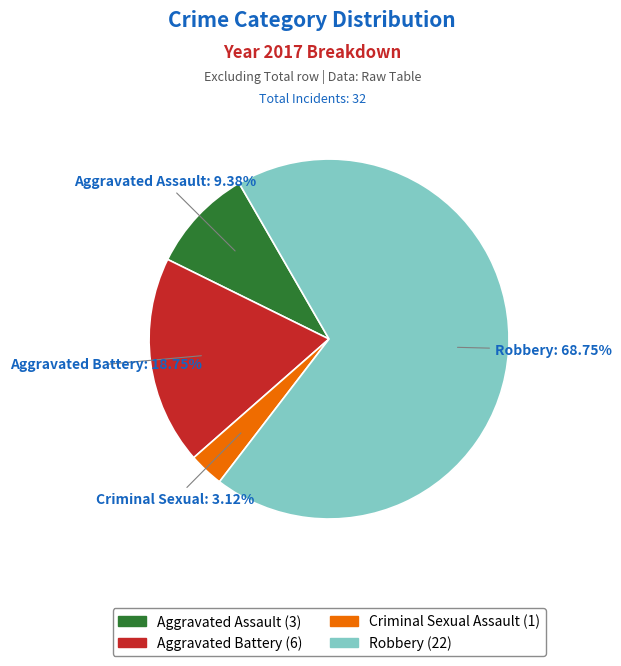

The Aggravated Assault slice represents 17% of the pie. True or false?

False